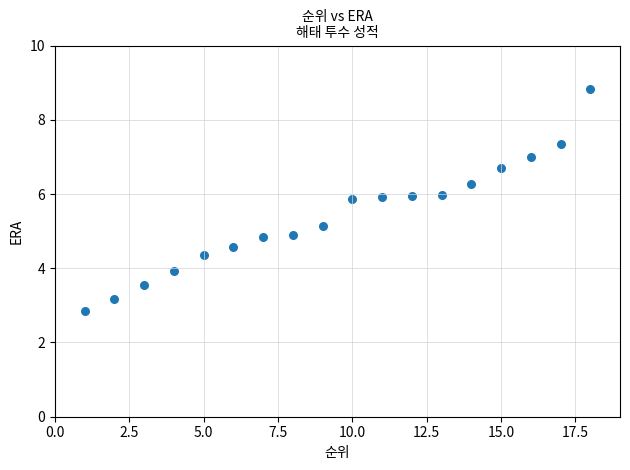

What is the range of X values (max minus min)?

17.0